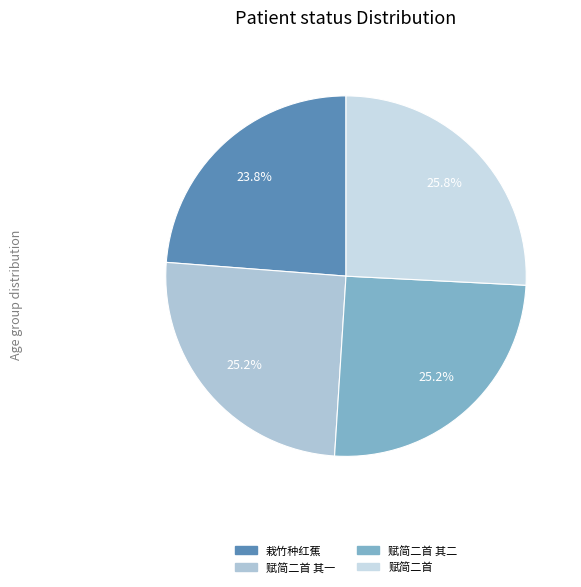

How many slices are in this pie chart?

4